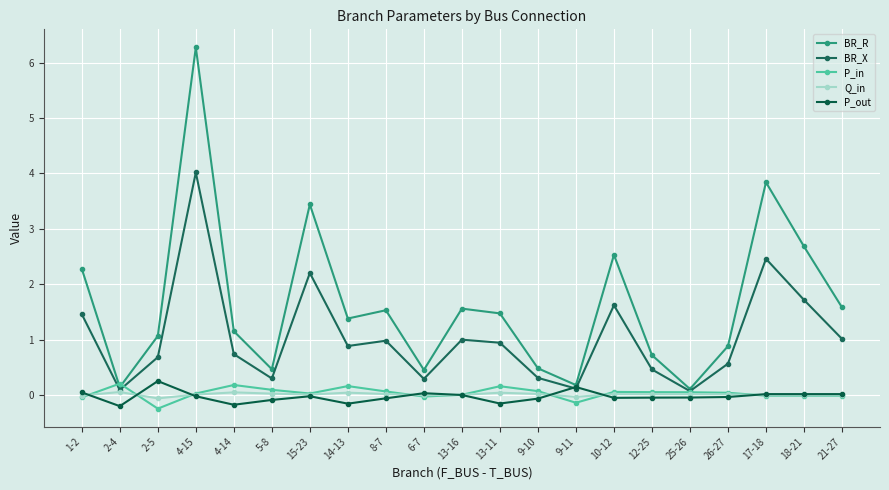

The value of BR_R at 13-16 is 1.6. True or false?

True